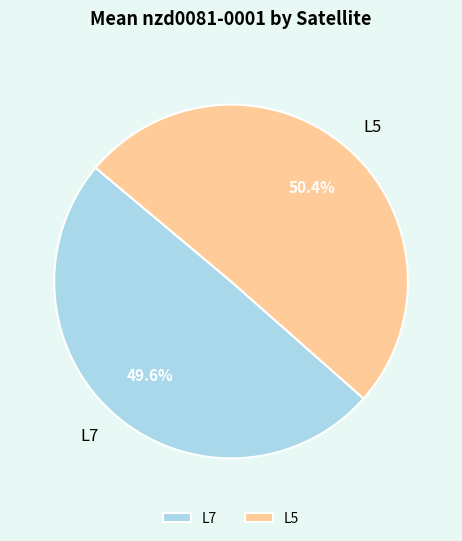

How much of the chart is everything except L7?

50.6%